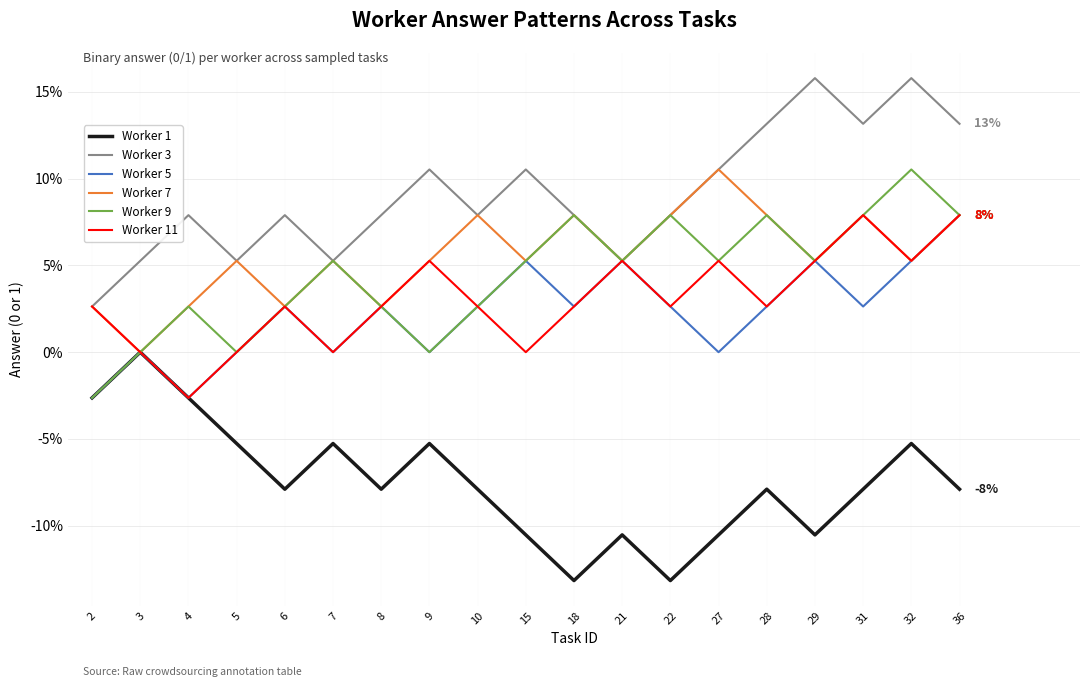

What is the lowest value of the Worker 1 series?

-13.2